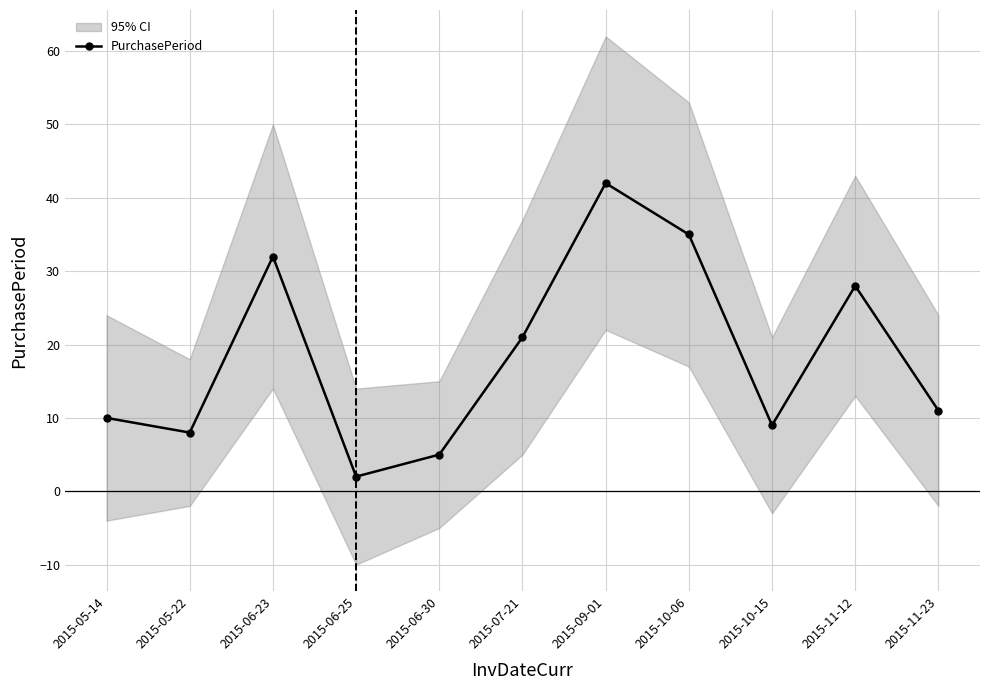

What position from the left is 2015-10-06?

8